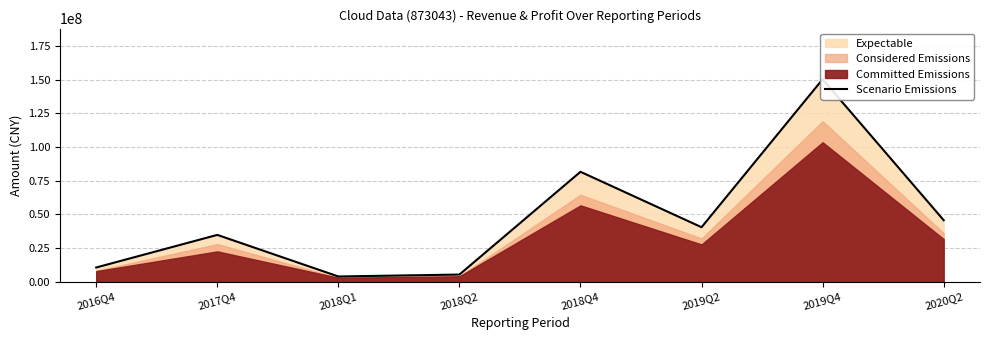

What is the ratio of the value at 2019Q2 to the value at 2017Q4?

1.2